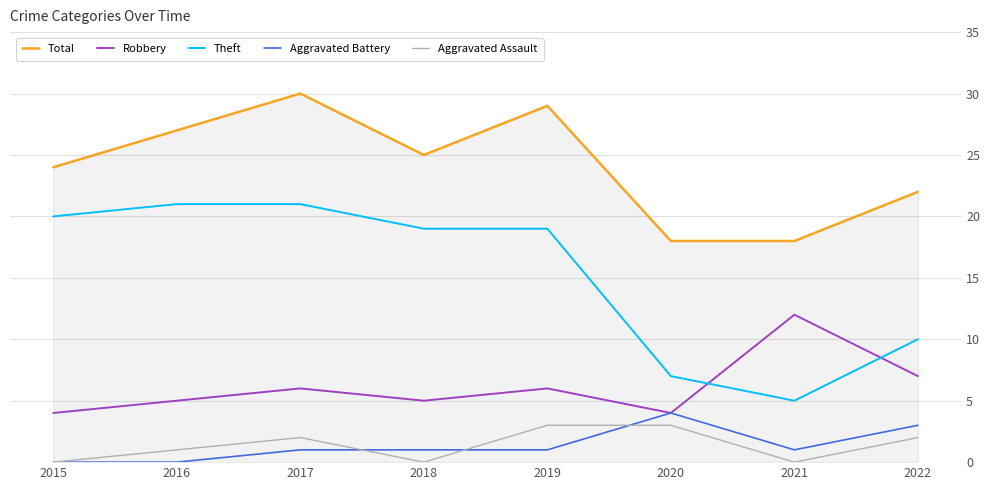

The Theft series shows 12 at 2019. True or false?

False